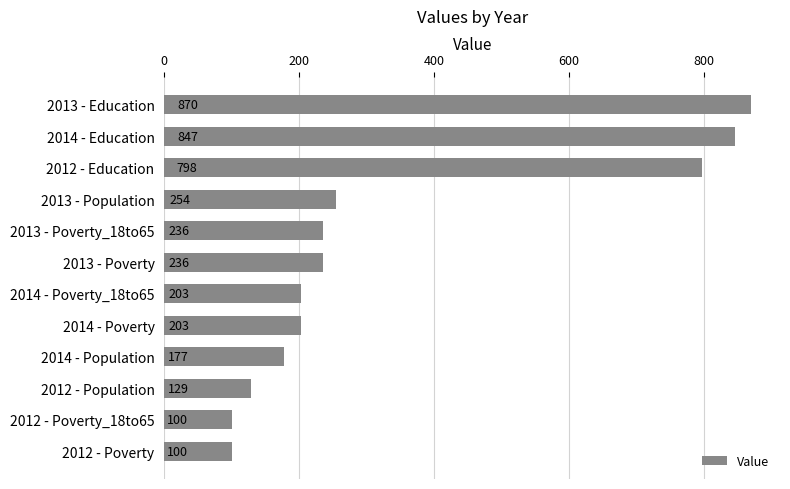

What is the label of the 7th bar from the top?

2014 - Poverty_18to65